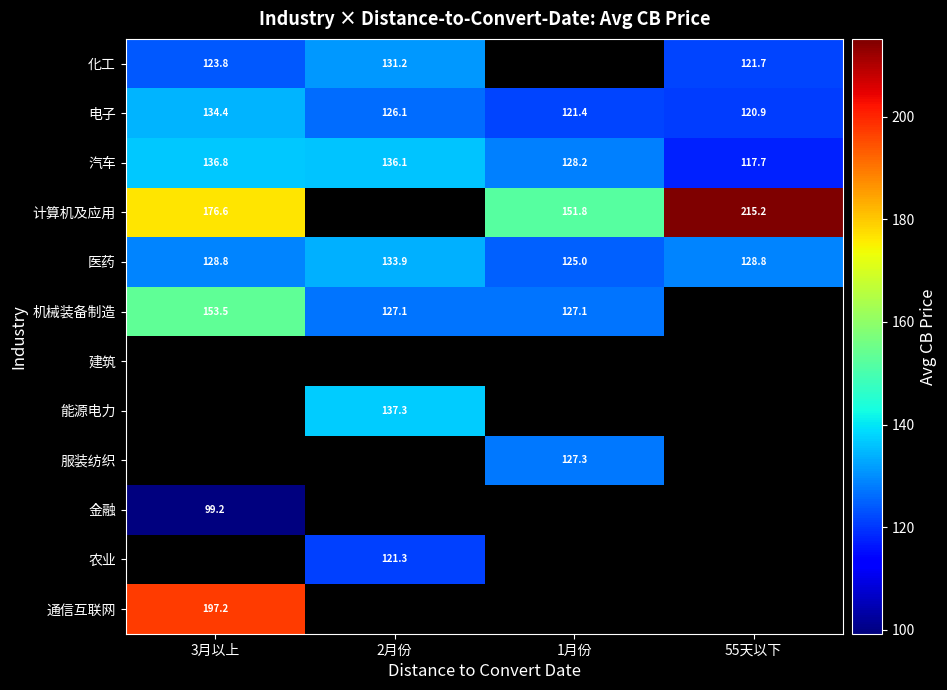

Which label corresponds to the smallest value in the chart?

3月以上